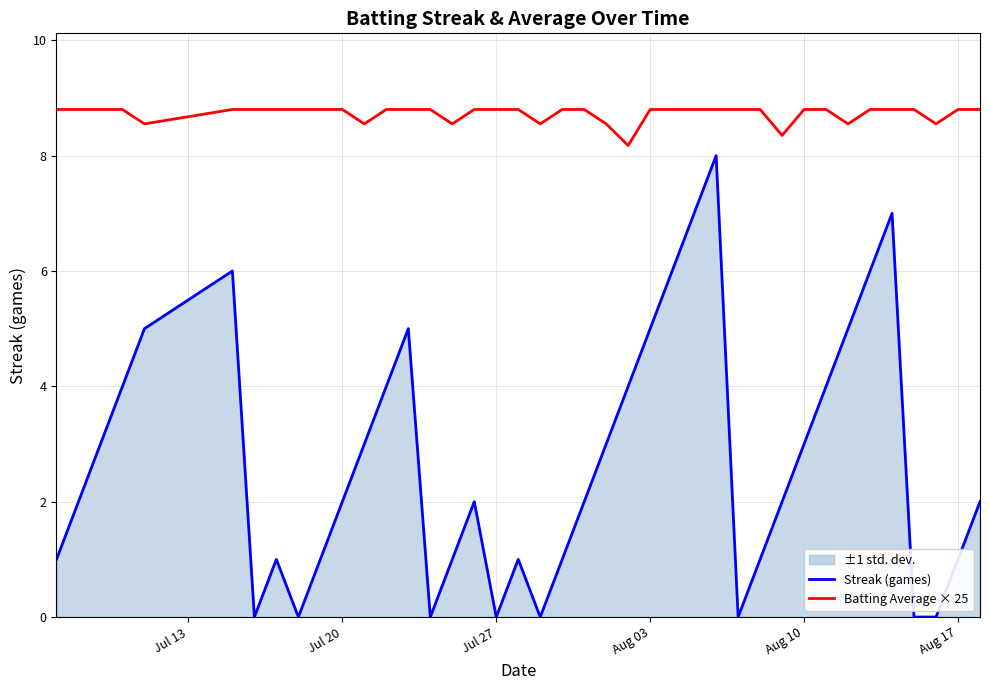

List the series in order of their overall mean, highest first.

Batting Average × 25, Streak (games)